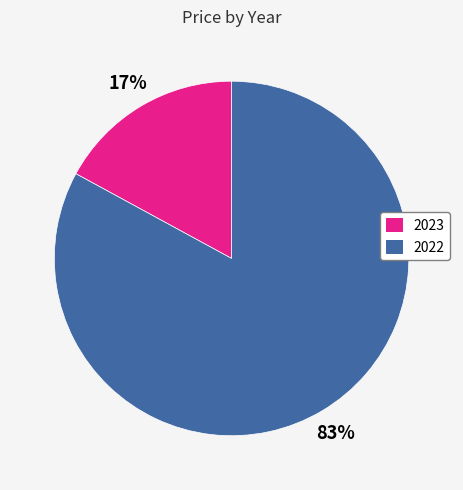

Which has a higher value, 2023 or 2022?

2022